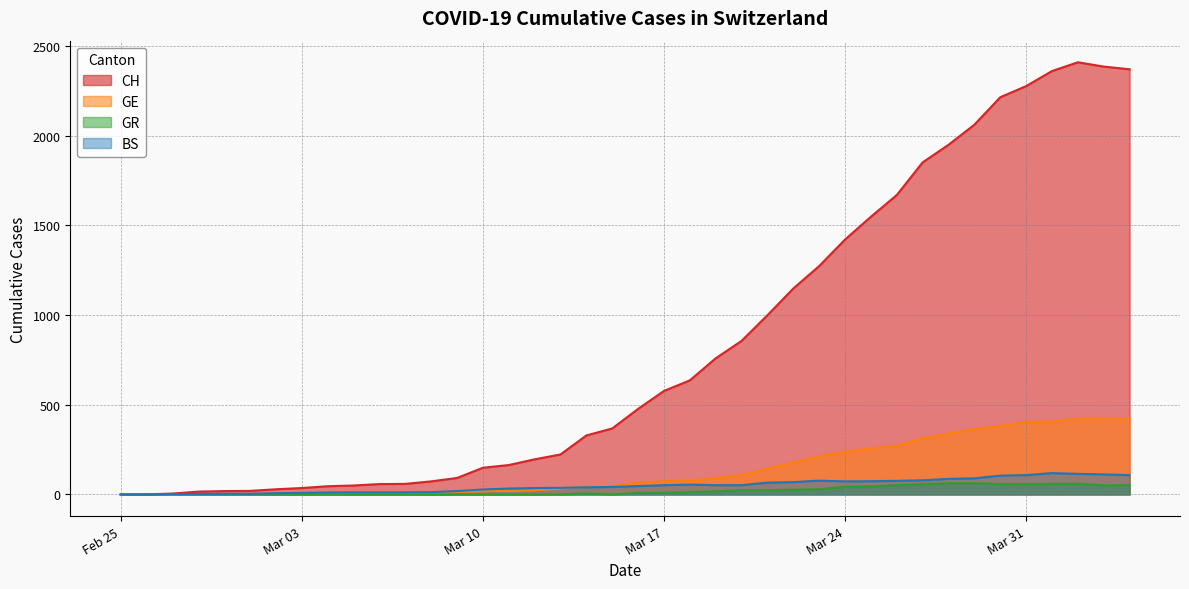

What are all the series names shown in the legend?

CH, GE, GR, BS